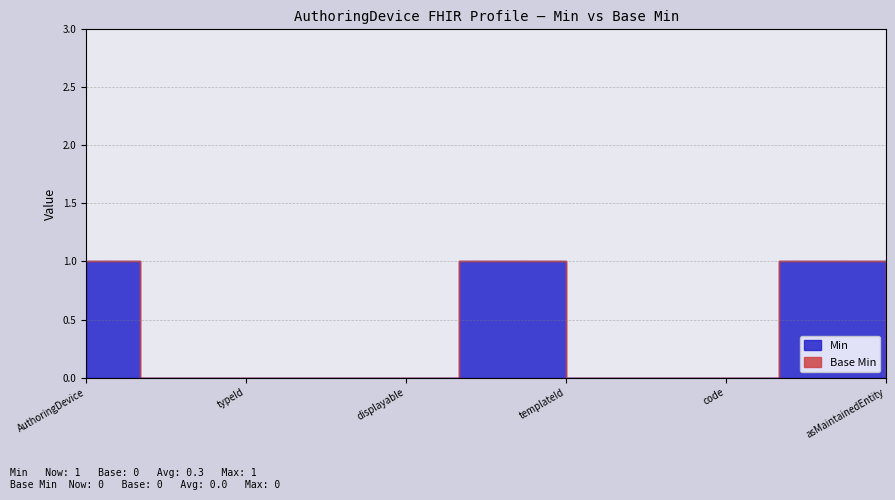

True or false: Min has a value of 0 at AuthoringDevice.typeId.

True